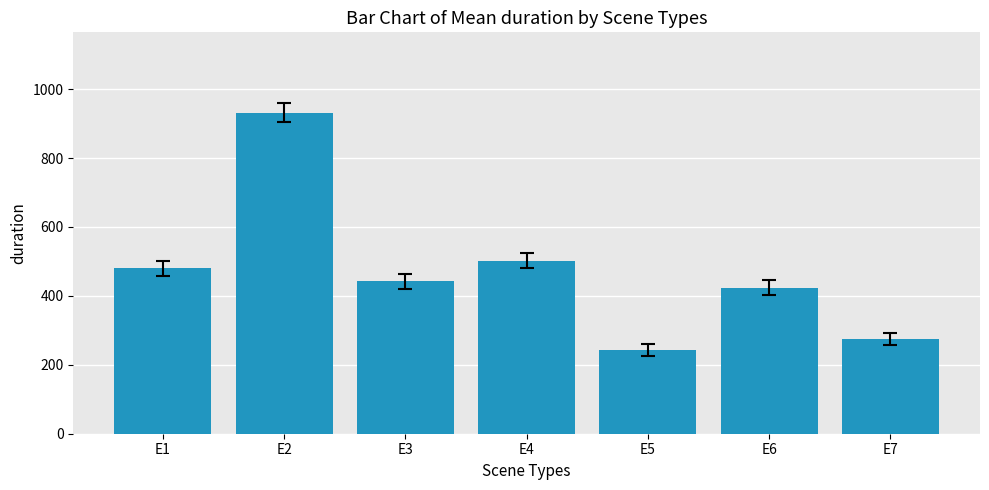

How many distinct data groups are displayed?

1